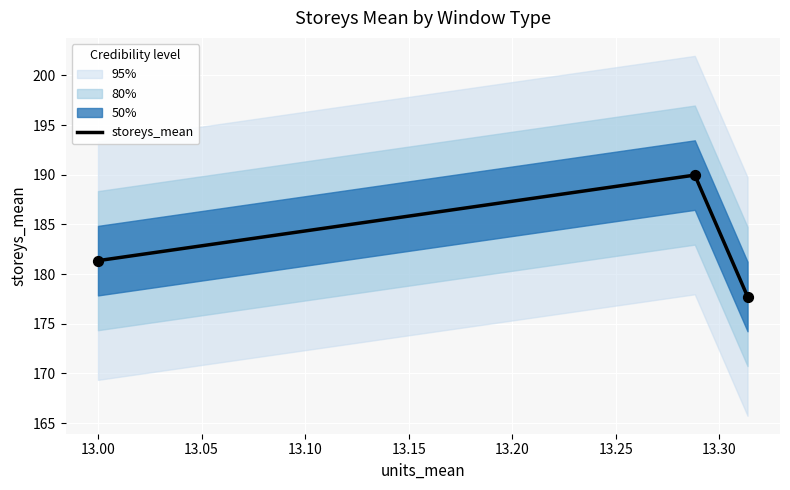

What is the lowest value of the storeys_mean series?

177.7